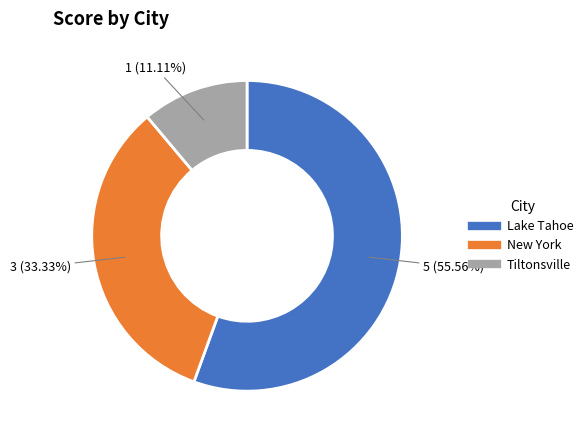

What is the majority slice?

Lake Tahoe